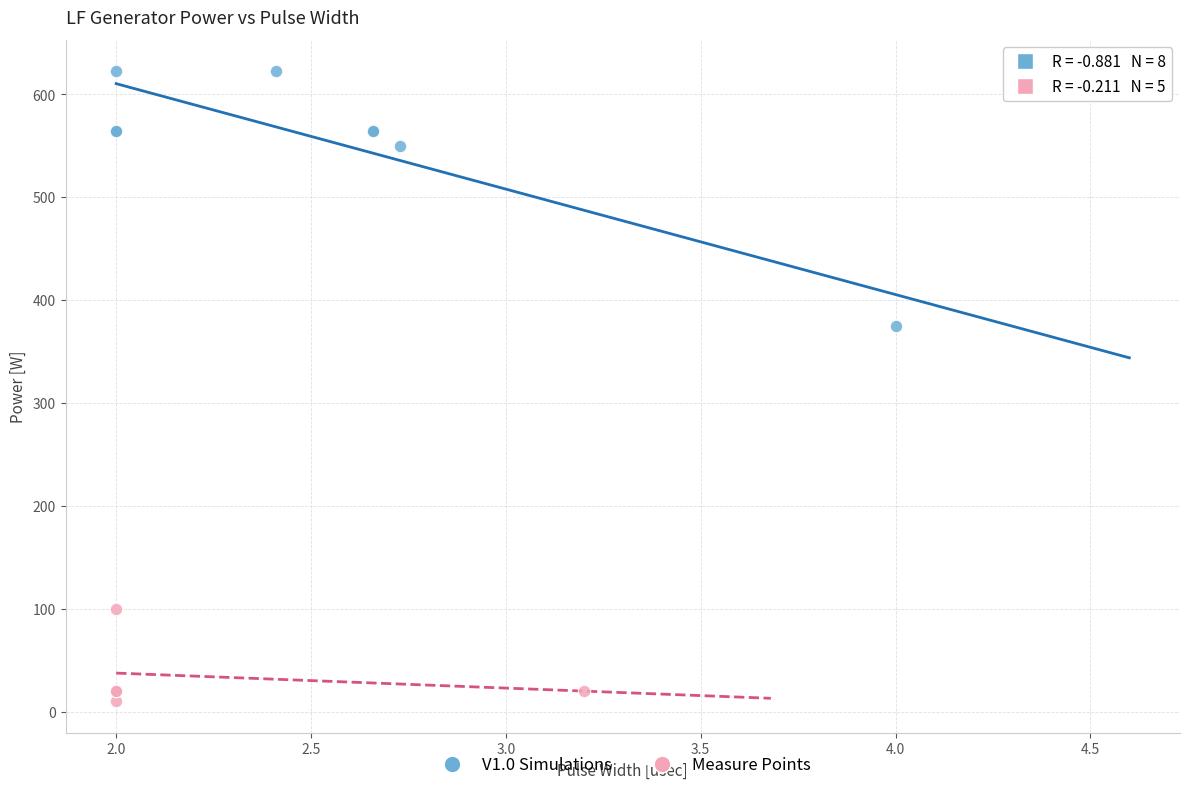

Which series has the widest spread of Y values?

V1.0 Simulations